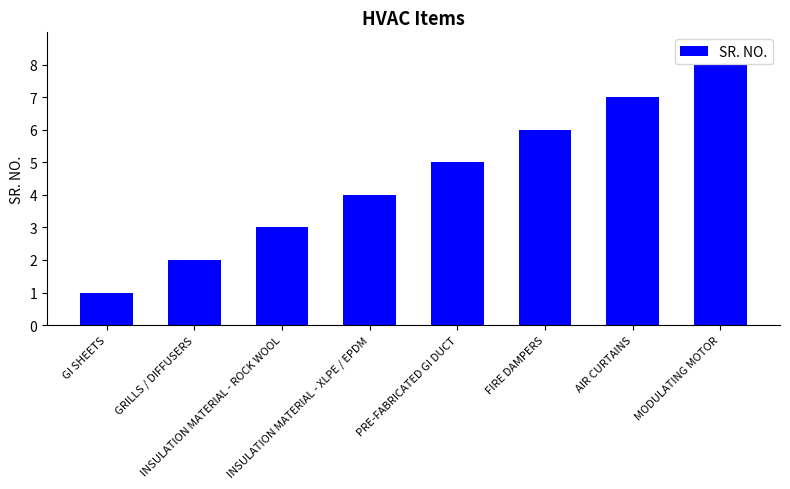

Are the bars grouped side by side (vs. stacked)?

No